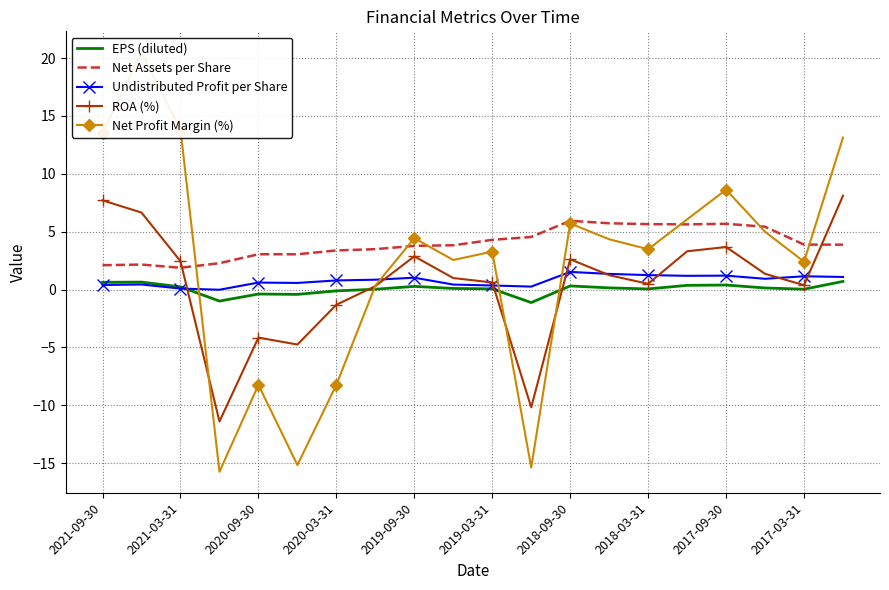

How many lines are shown in the chart?

5